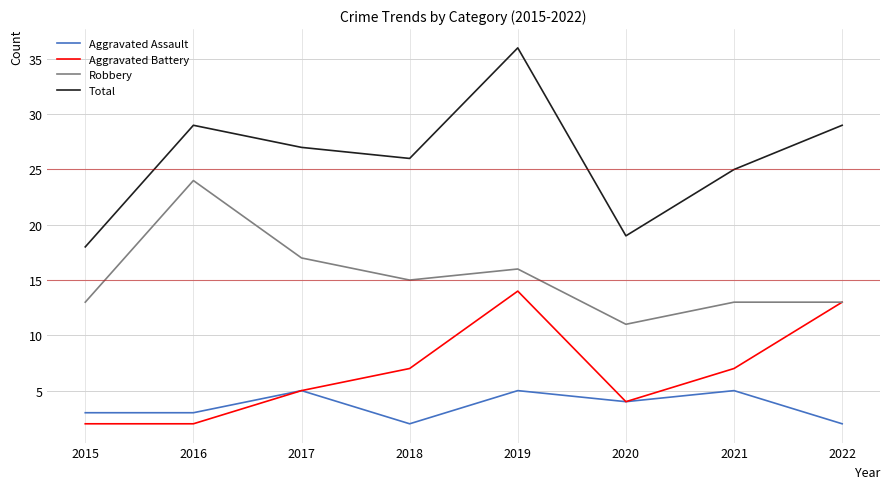

Which series has the largest total across all categories?

Total